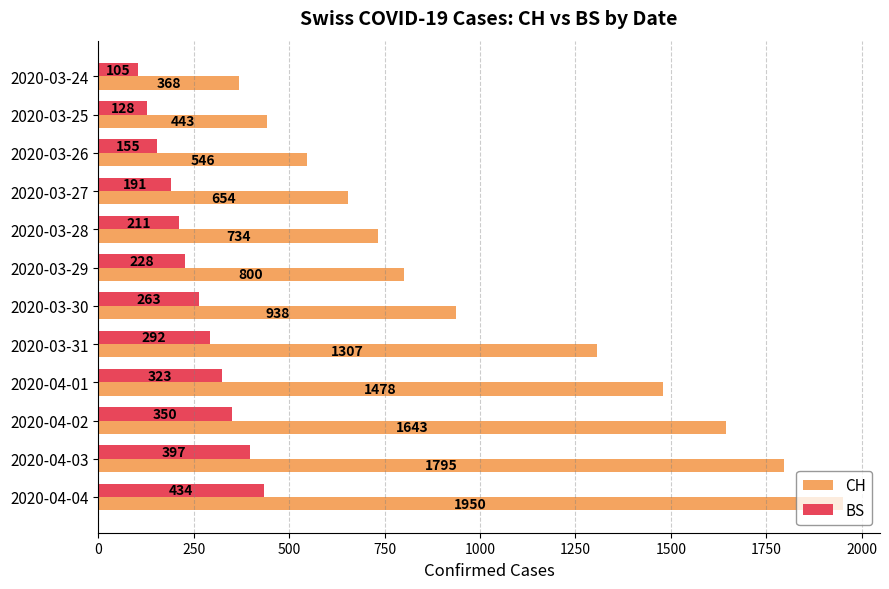

What value does the BS series have at 2020-04-01?

323